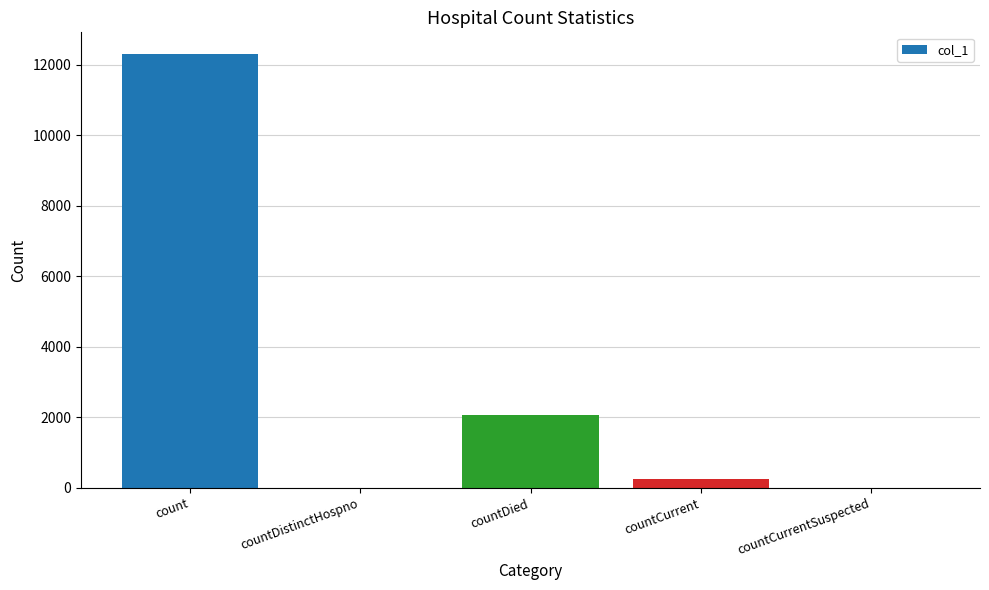

Where does the data first go above 242?

count